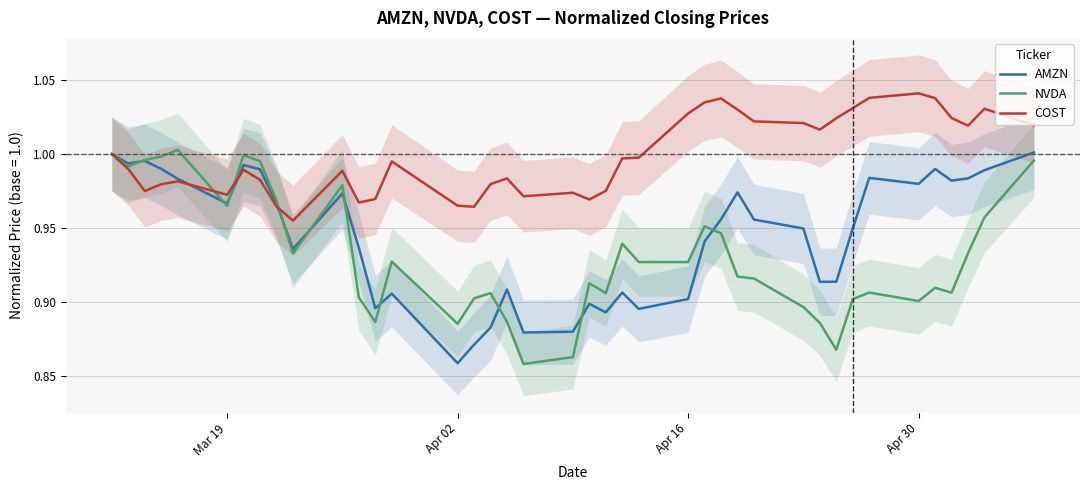

What is the lowest value of the COST series?

1.0